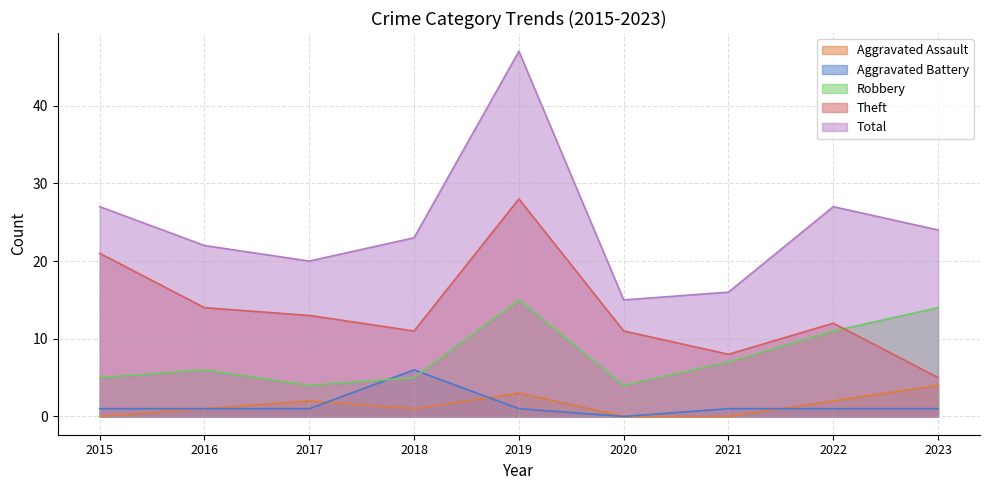

True or false: Total and Aggravated Assault cross at least once.

False